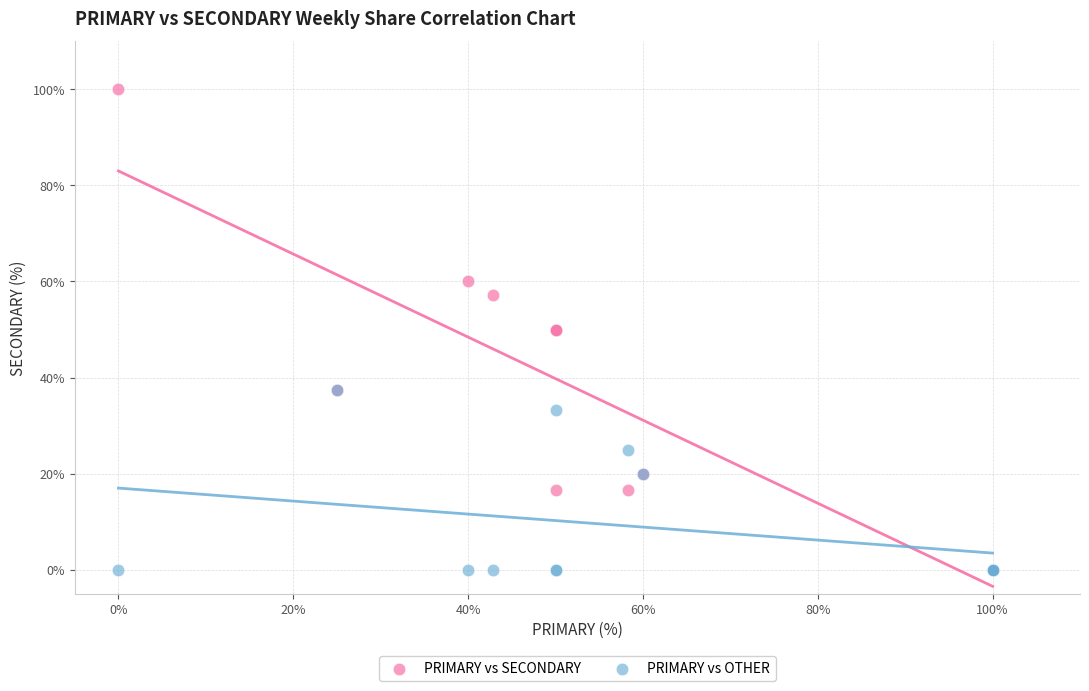

What are all the series names shown in the legend?

PRIMARY vs SECONDARY, PRIMARY vs OTHER